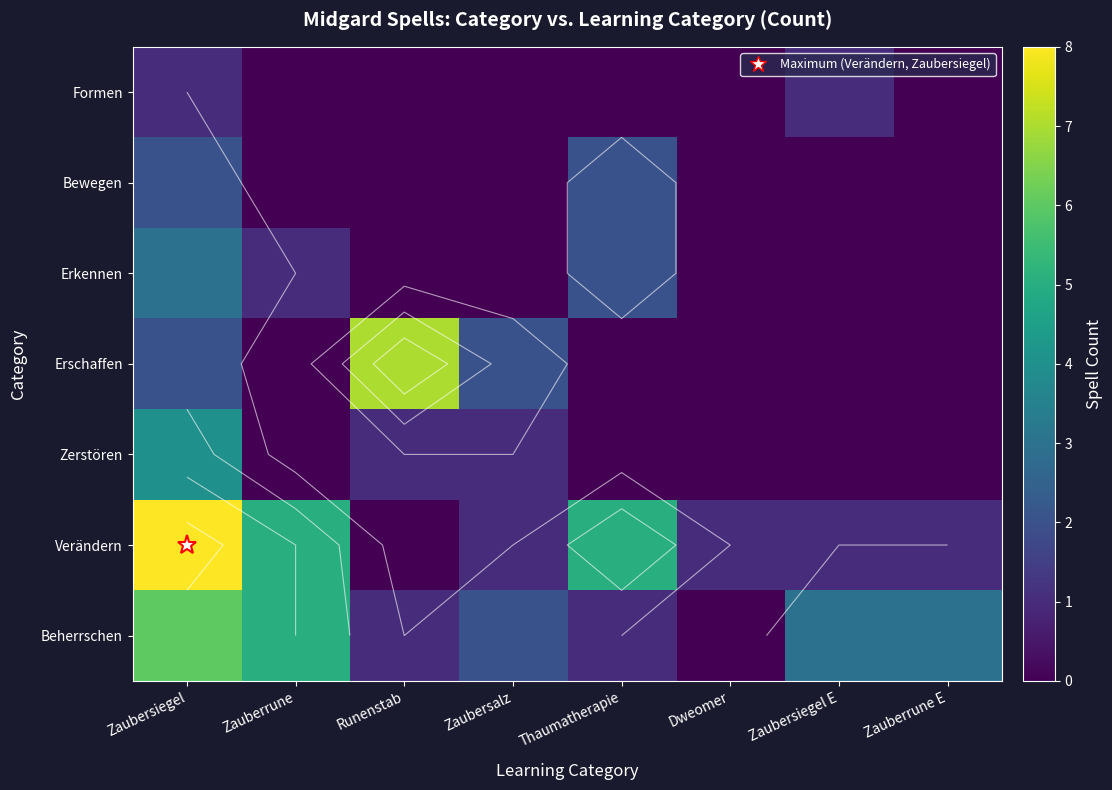

At how many categories does at least one series exceed 6?

2